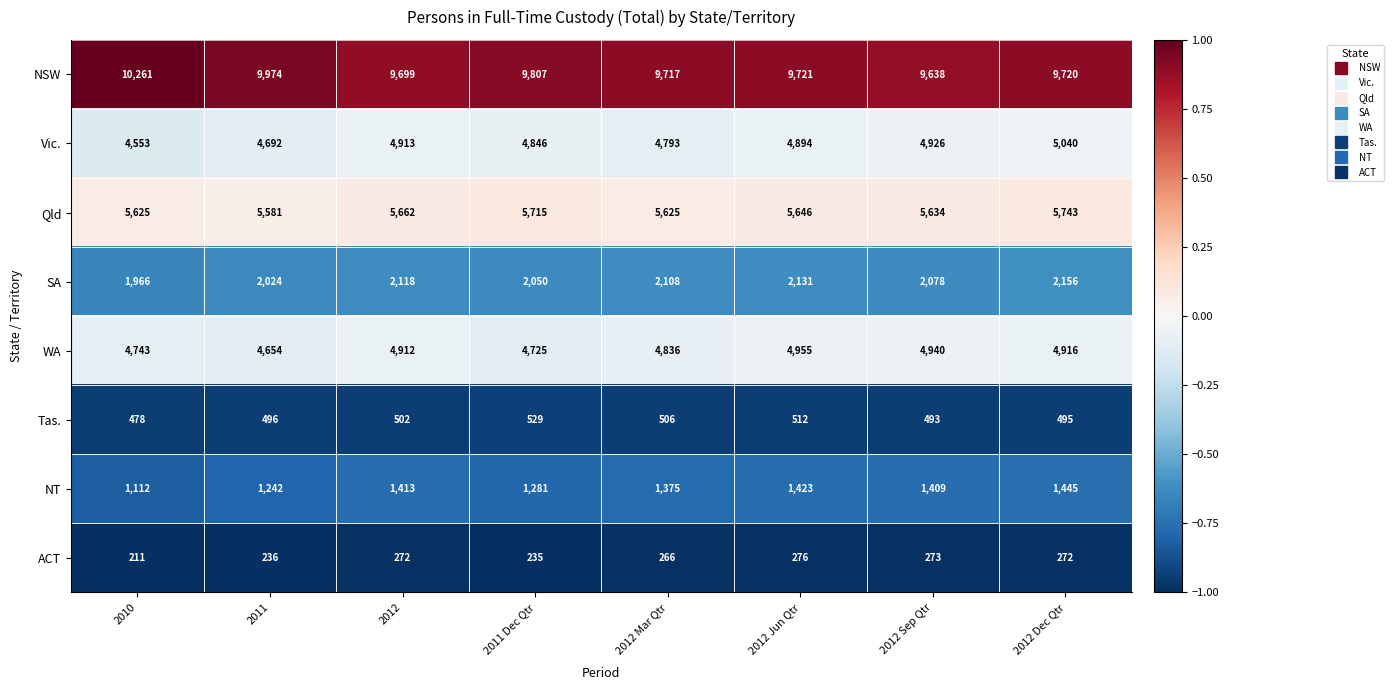

What is the sum of the NT values at 2010 and 2011 Dec Qtr?

2393